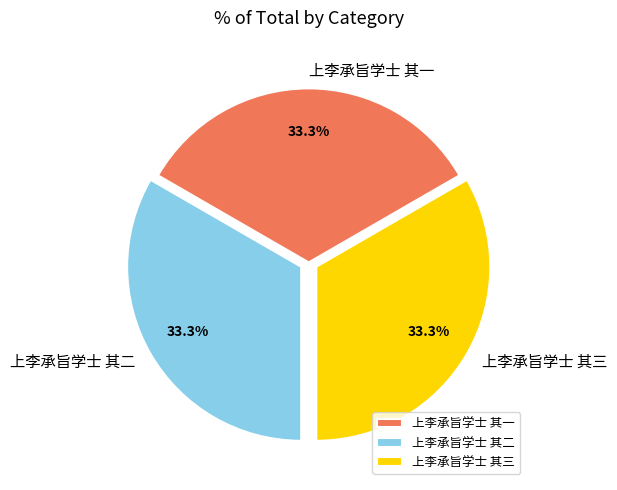

Combined, do 上李承旨学士 其一 and 上李承旨学士 其二 account for over 50%?

Yes